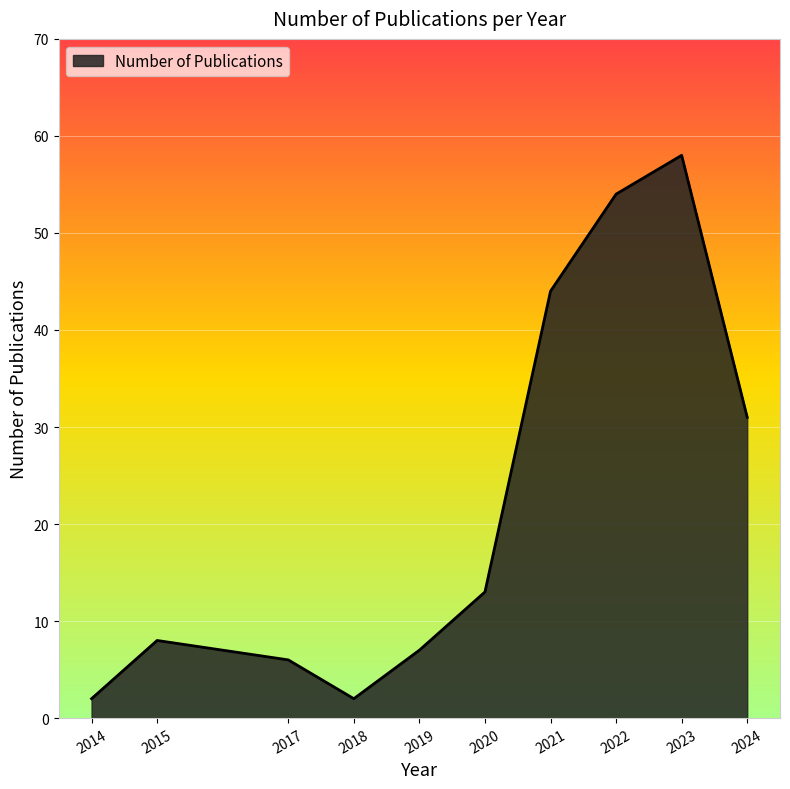

How many lines are shown in the chart?

1